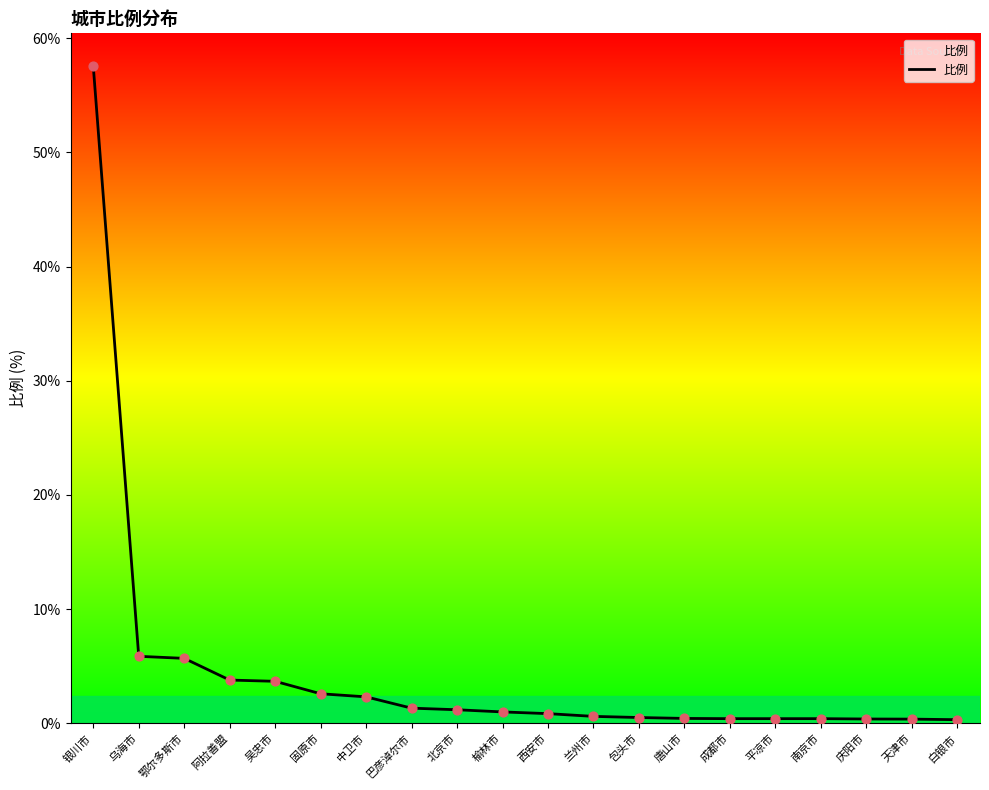

Approximately how many times larger is the value at 兰州市 compared to 乌海市?

0.1